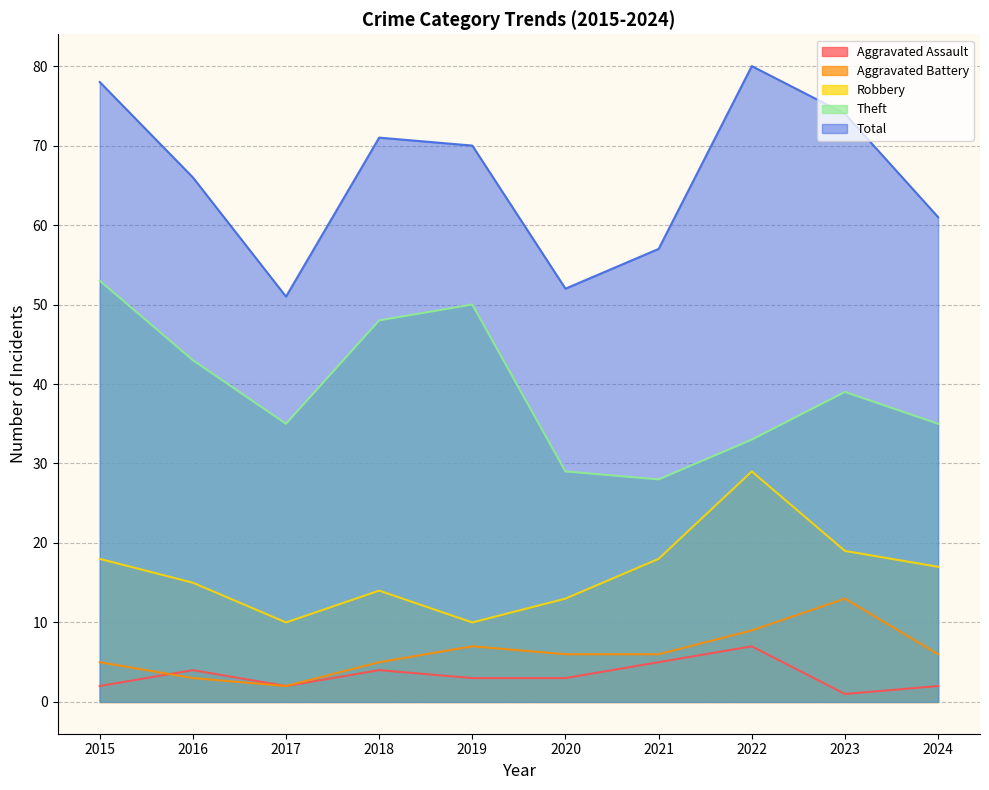

What is the maximum value shown in the chart?

80